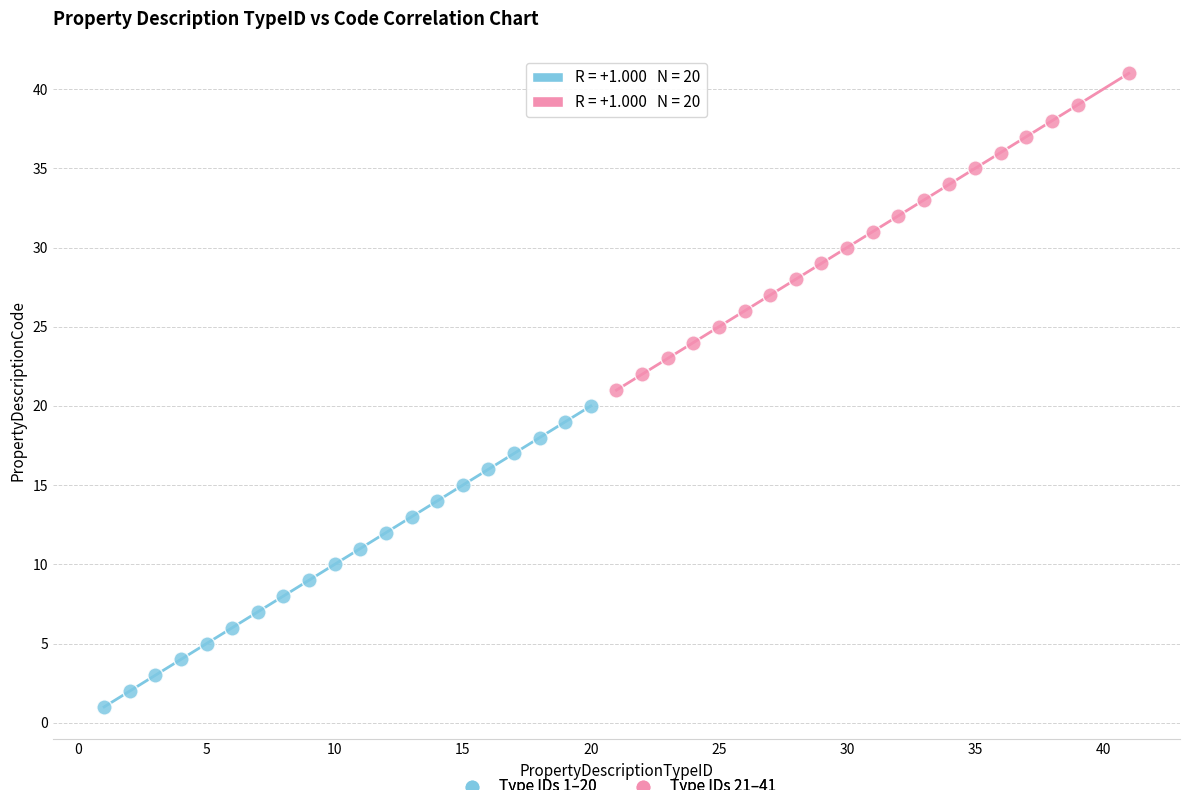

Which series has the widest spread of Y values?

Type IDs 21–41